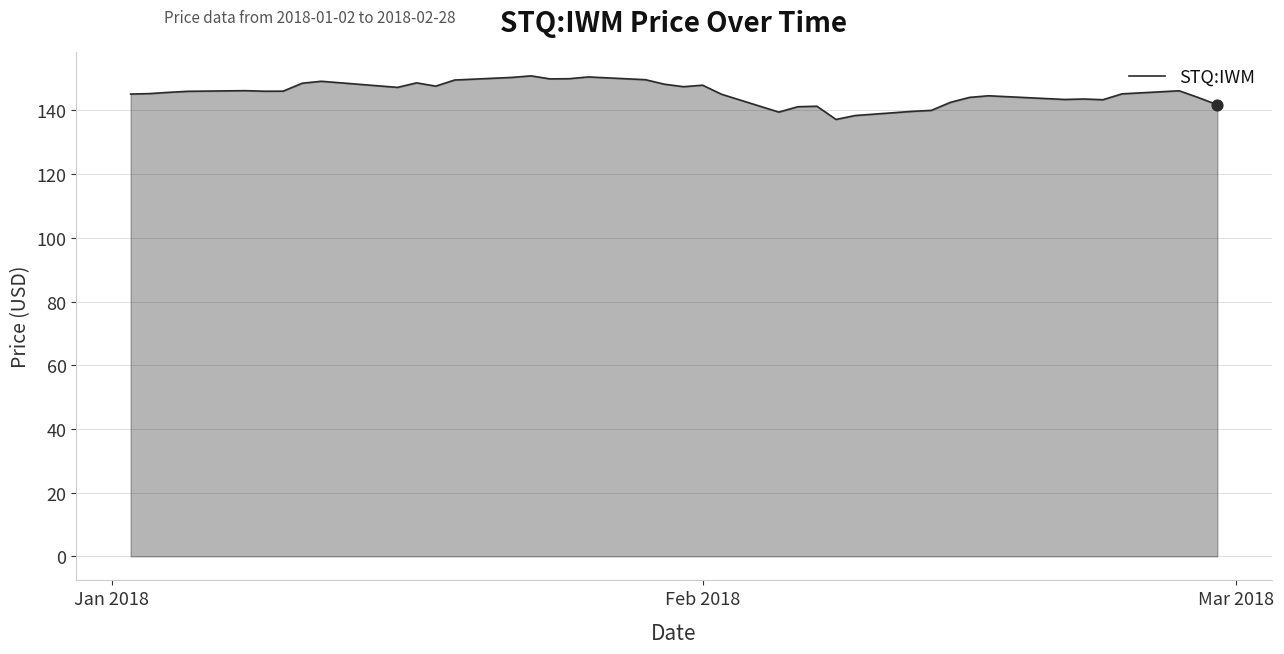

What is the difference between the maximum and minimum values?

13.7